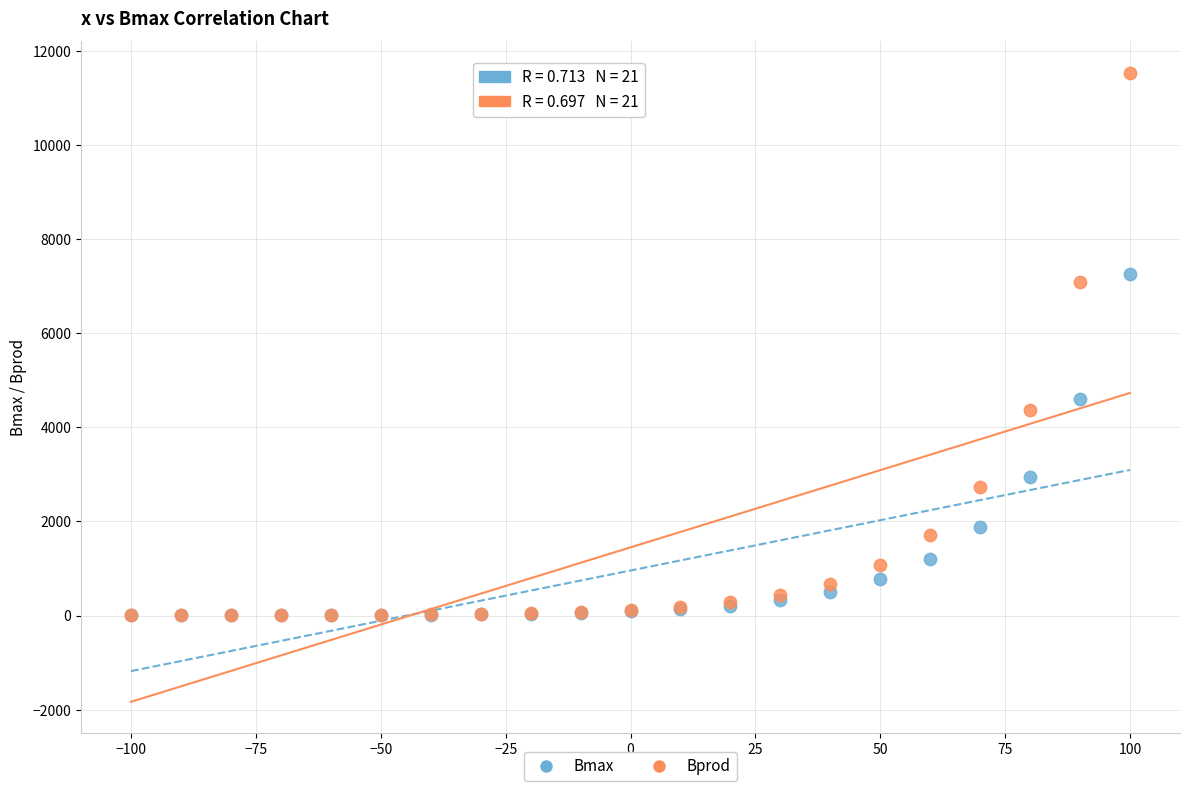

Which series reaches the maximum Y coordinate?

Bprod